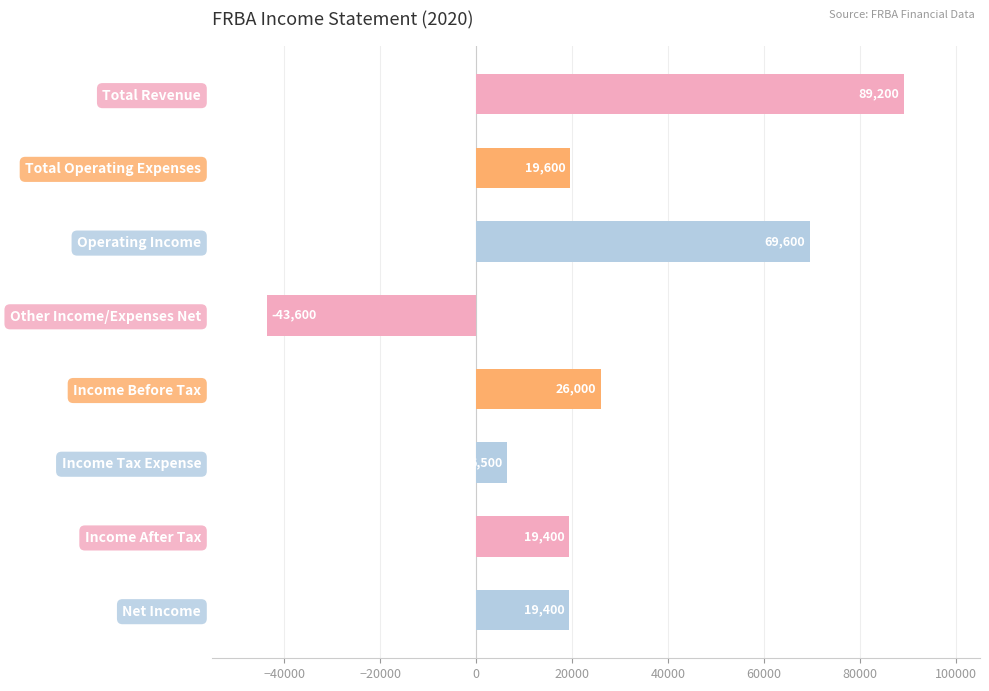

What is the label of the 4th bar from the top?

Other Income/Expenses Net